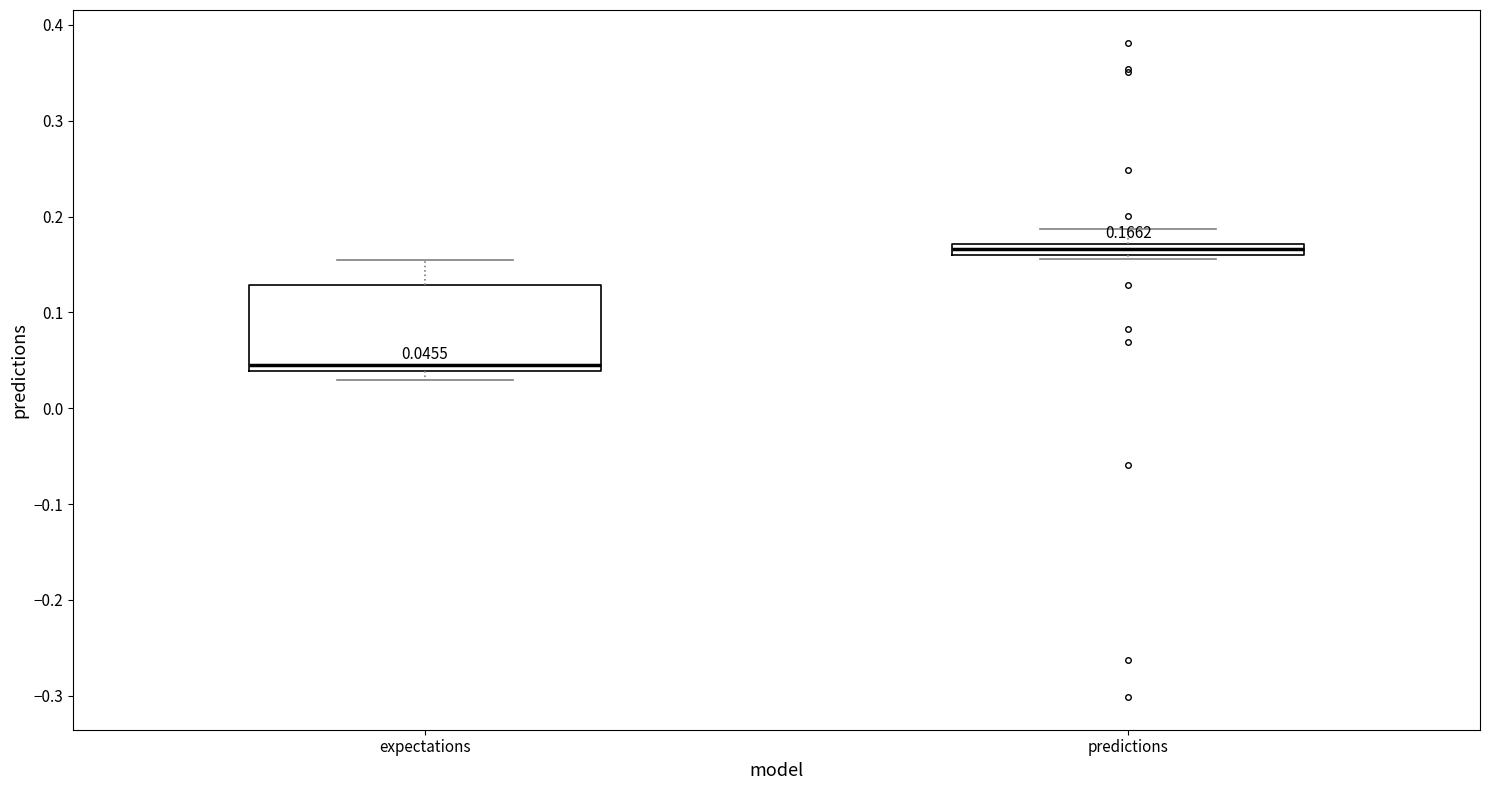

Which box is the tallest, from its lower edge to its upper edge?

expectations